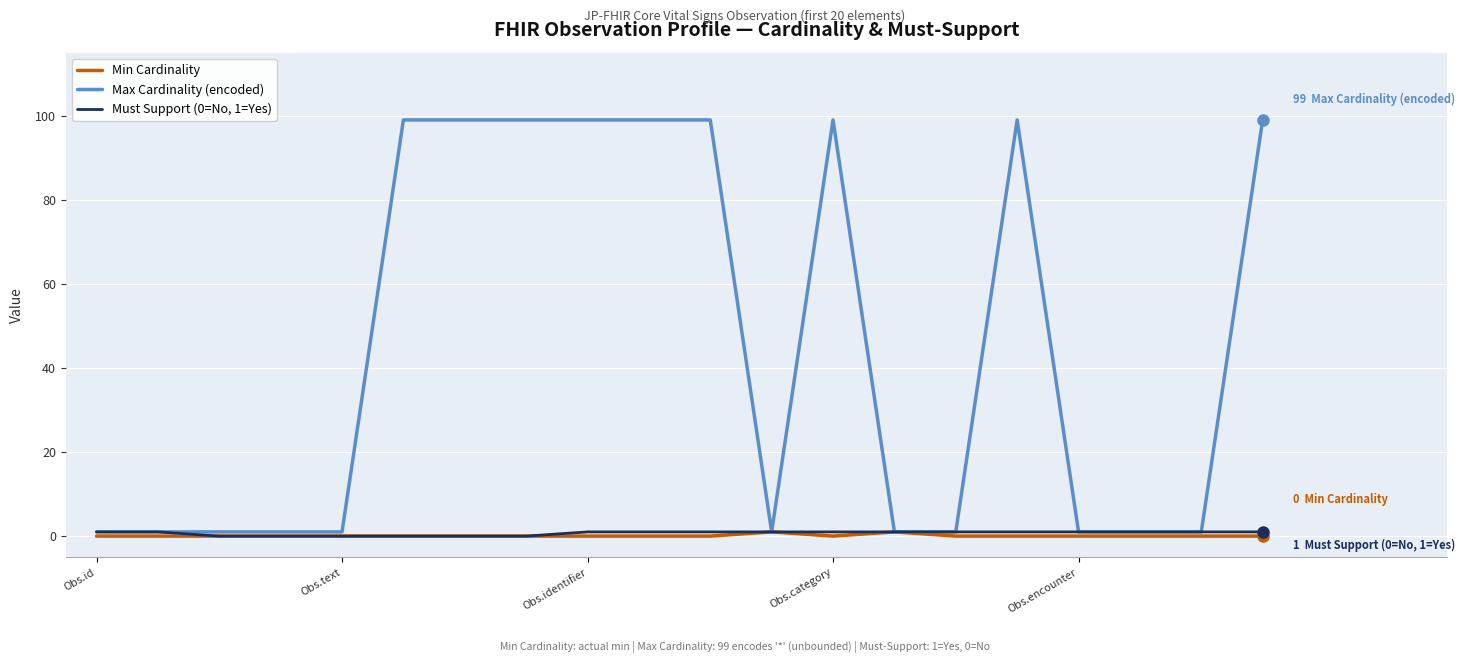

Which series has the largest range (max minus min)?

Max Cardinality (encoded)